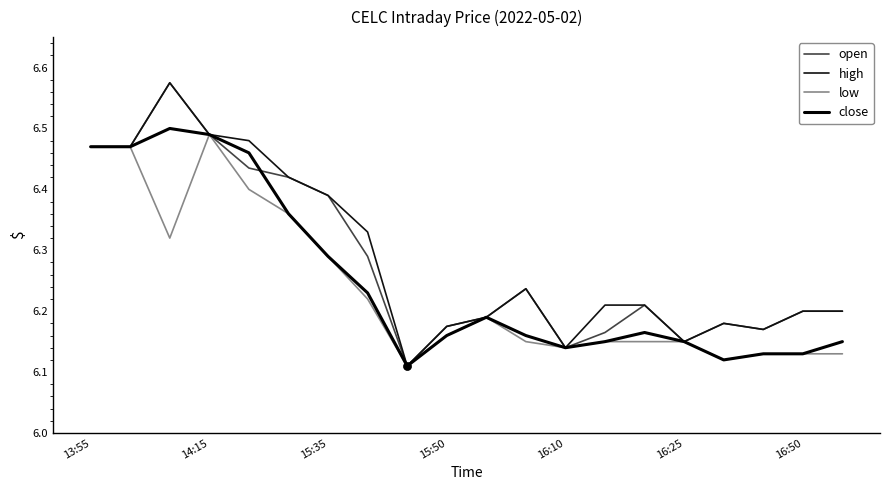

What is the value of the open point at the 7th from the left?

6.4